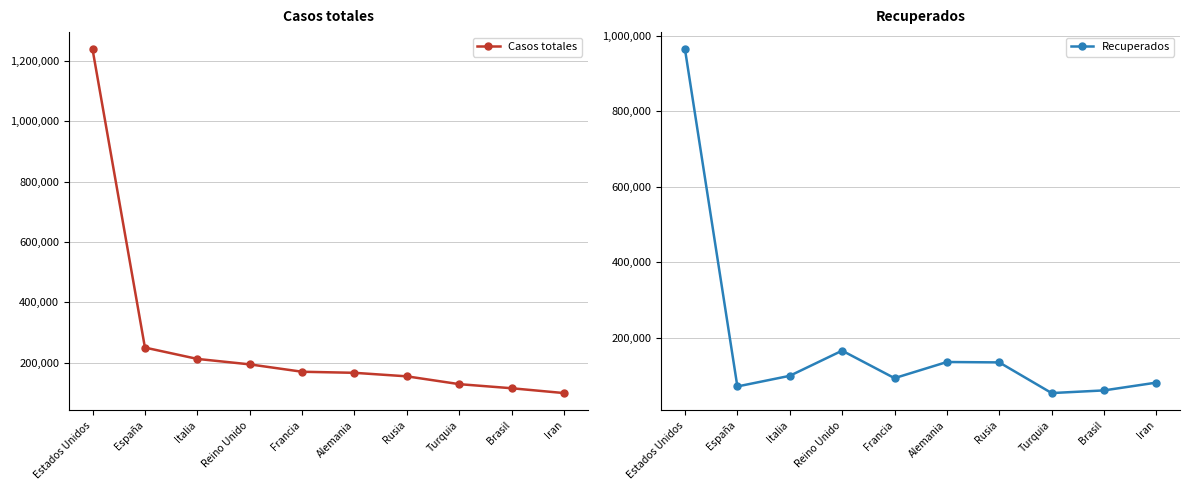

Which series has the largest total across all categories?

Casos totales